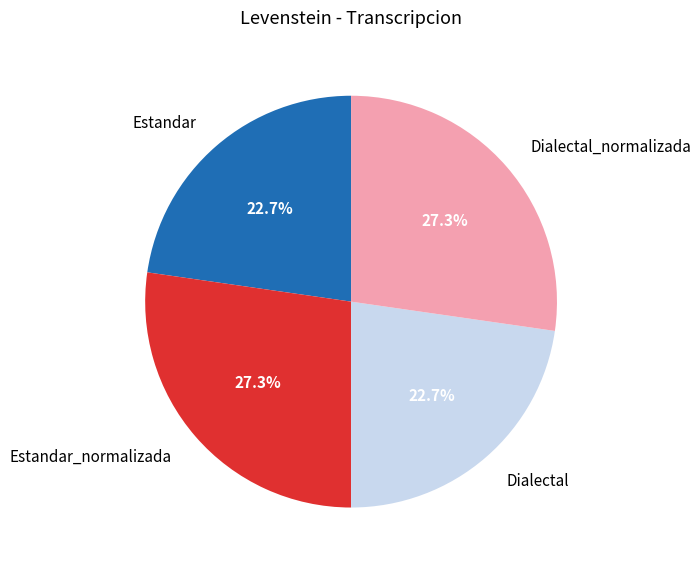

Between Dialectal and Dialectal_normalizada, which is larger?

Dialectal_normalizada